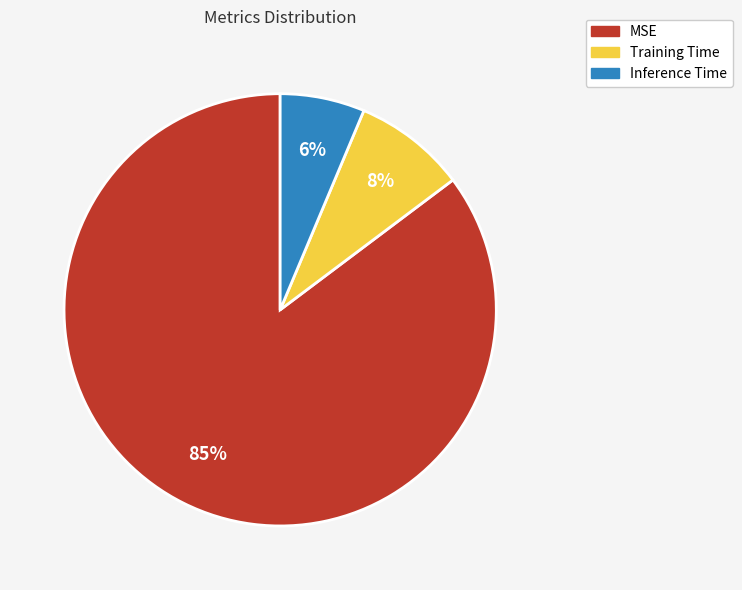

What percentage is the Training Time slice, to the nearest percent?

8%